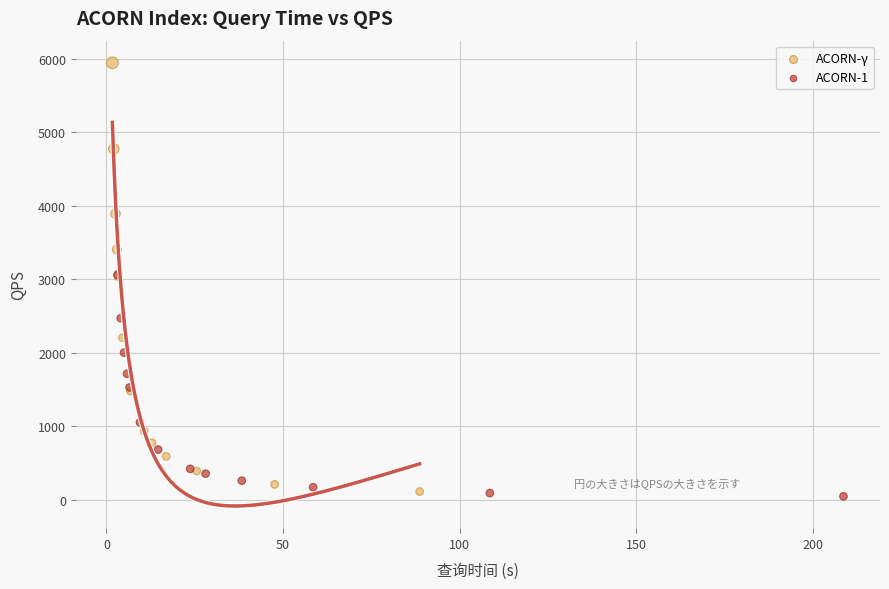

What are all the series names shown in the legend?

ACORN-γ, ACORN-1